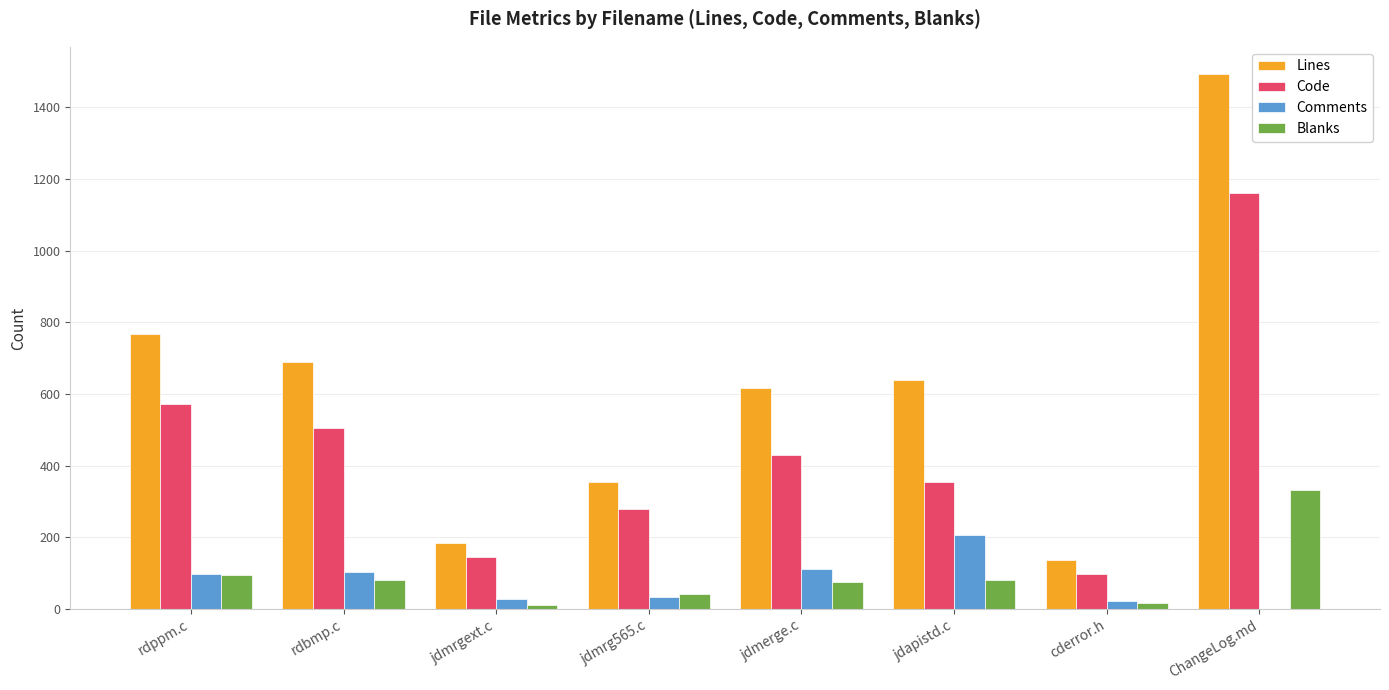

Between rdppm.c and jdmrgext.c, which series saw the biggest shift?

Lines